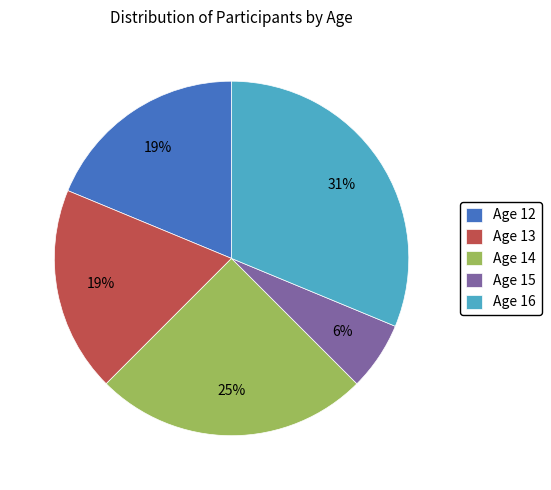

What is the ratio of the value at Age 15 to the value at Age 13?

0.3